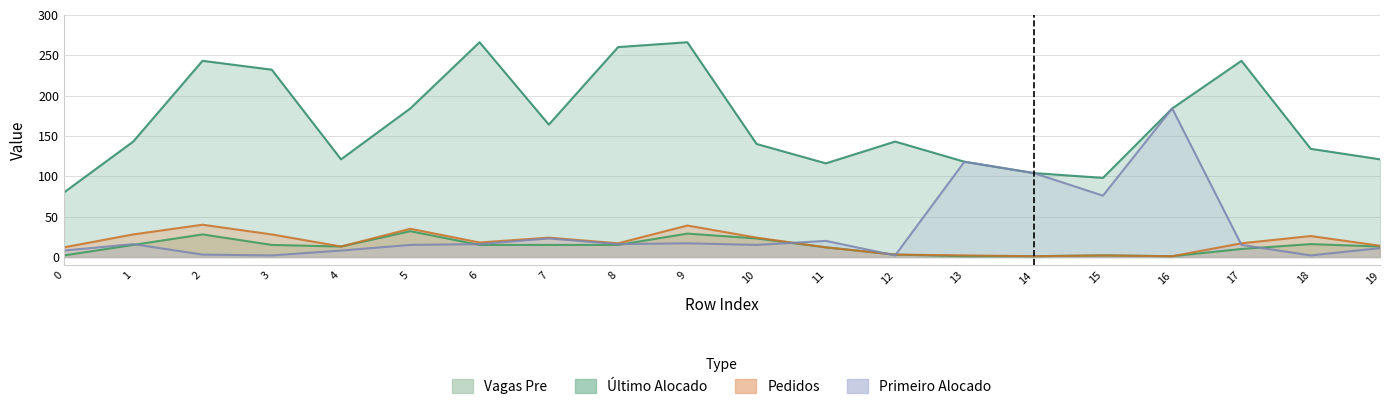

What is the difference between the Primeiro Alocado values at 3 and 15?

74